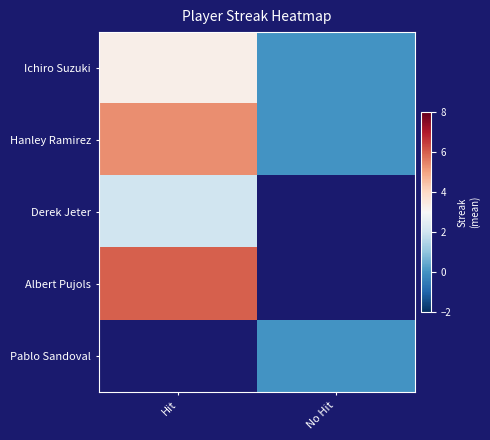

Is it true that Albert Pujols equals 6.0 at Hit?

True